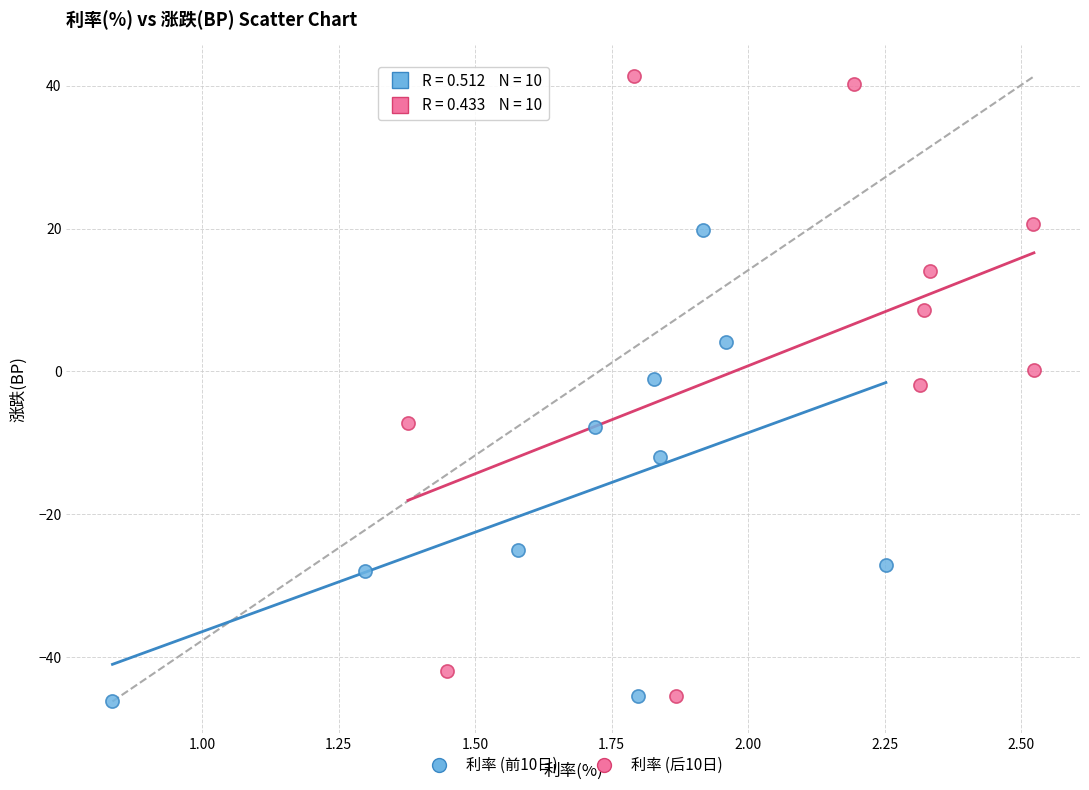

Which series reaches the maximum Y coordinate?

利率 (后10日)